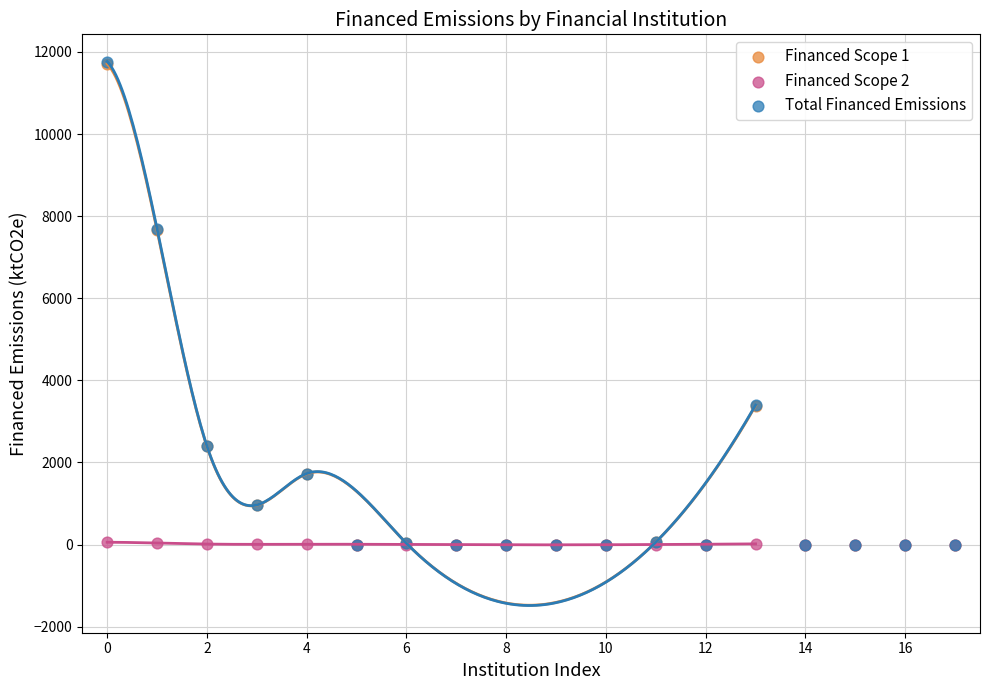

What are all the series names shown in the legend?

Financed Scope 1, Financed Scope 2, Total Financed Emissions